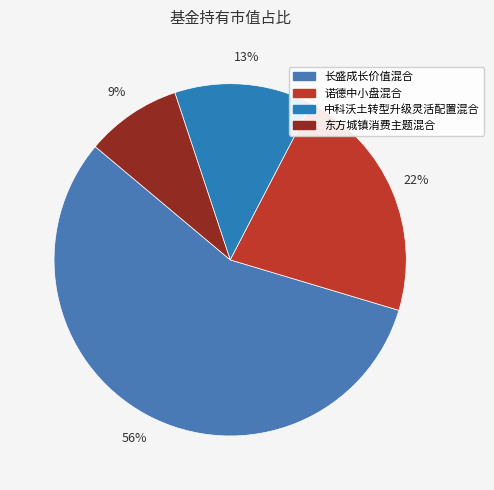

Does any single category account for the majority?

Yes